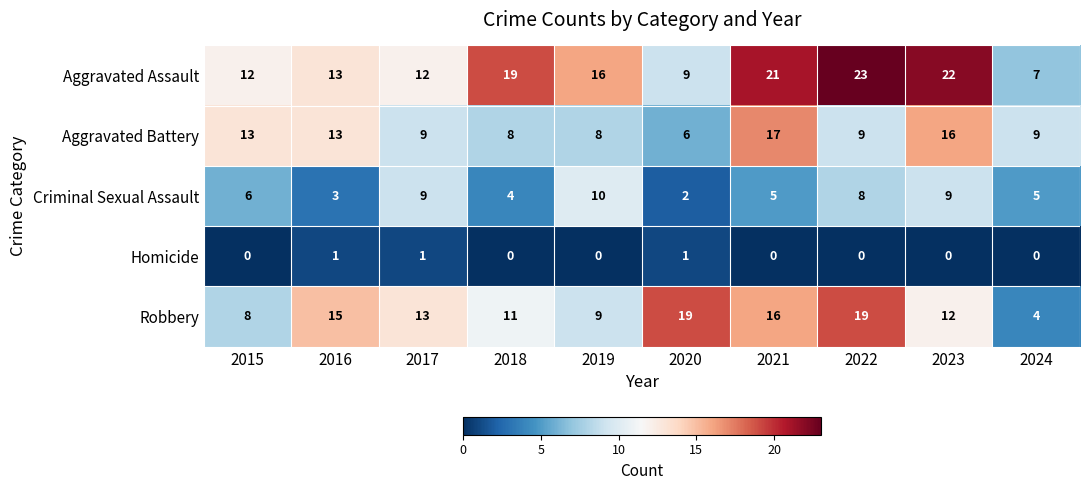

Which series has the widest spread of values?

Aggravated Assault